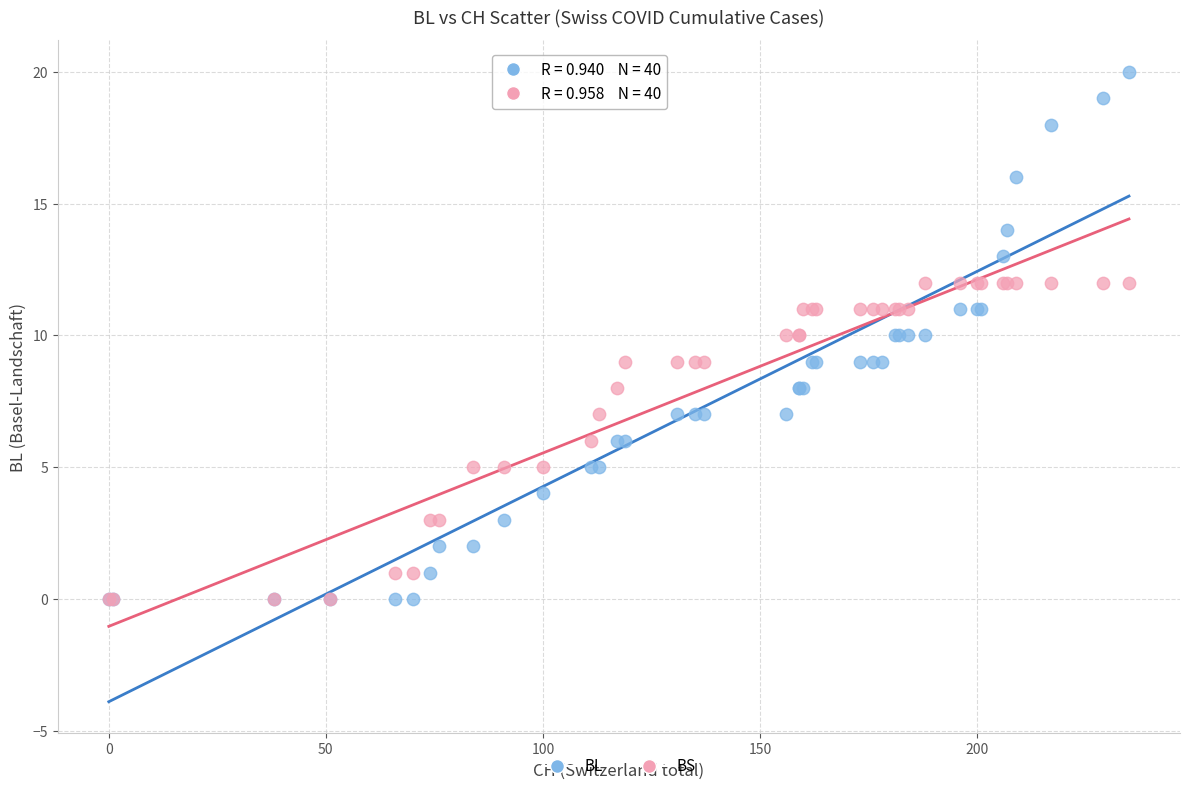

Which series reaches the maximum Y coordinate?

BL